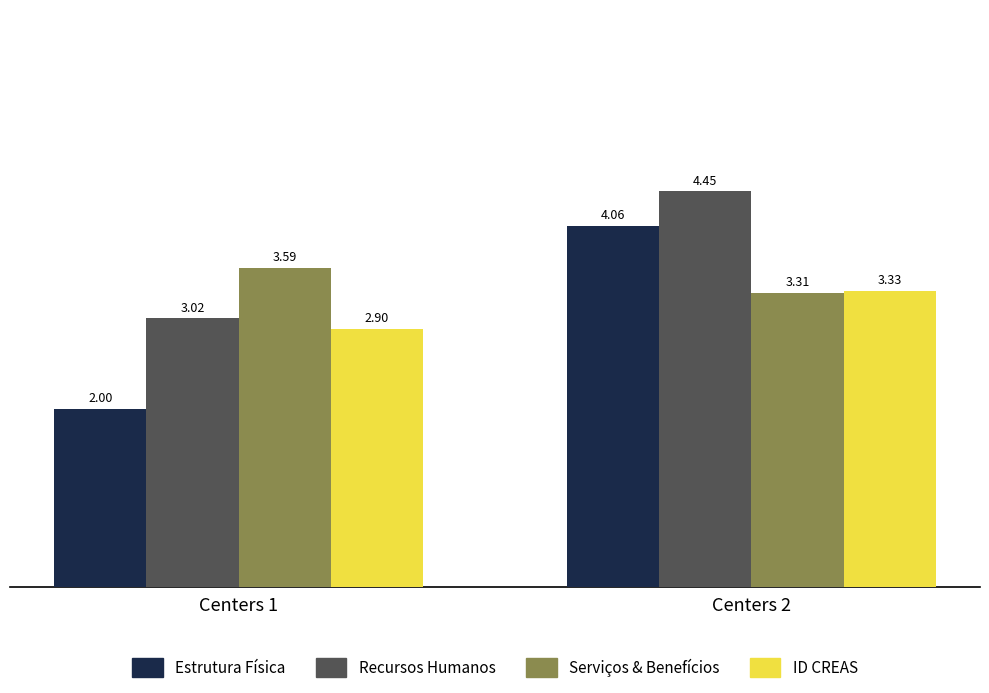

Which series changed the most between Centers 1 and Centers 2?

Estrutura Física